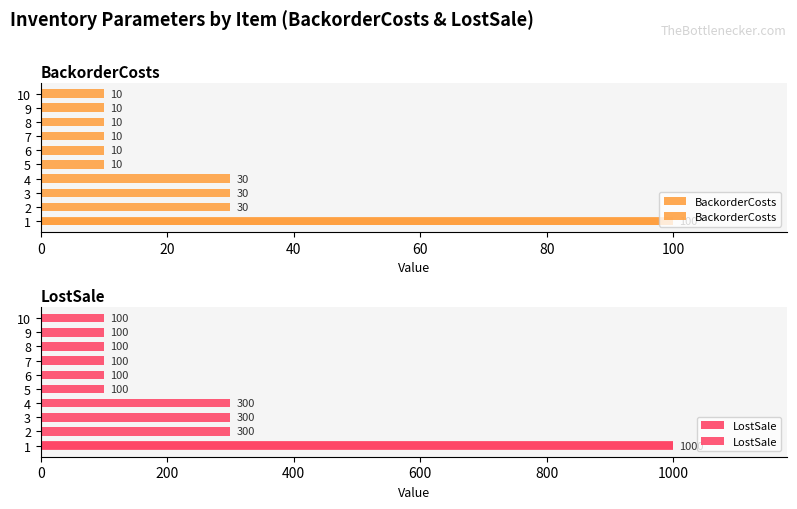

Rank the series by their average value, from lowest to highest.

BackorderCosts, LostSale